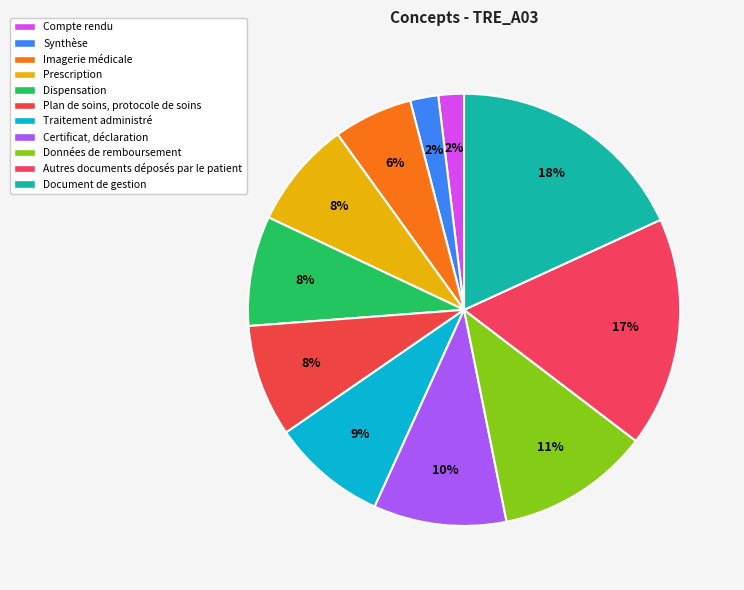

Is there a majority slice in this chart?

No